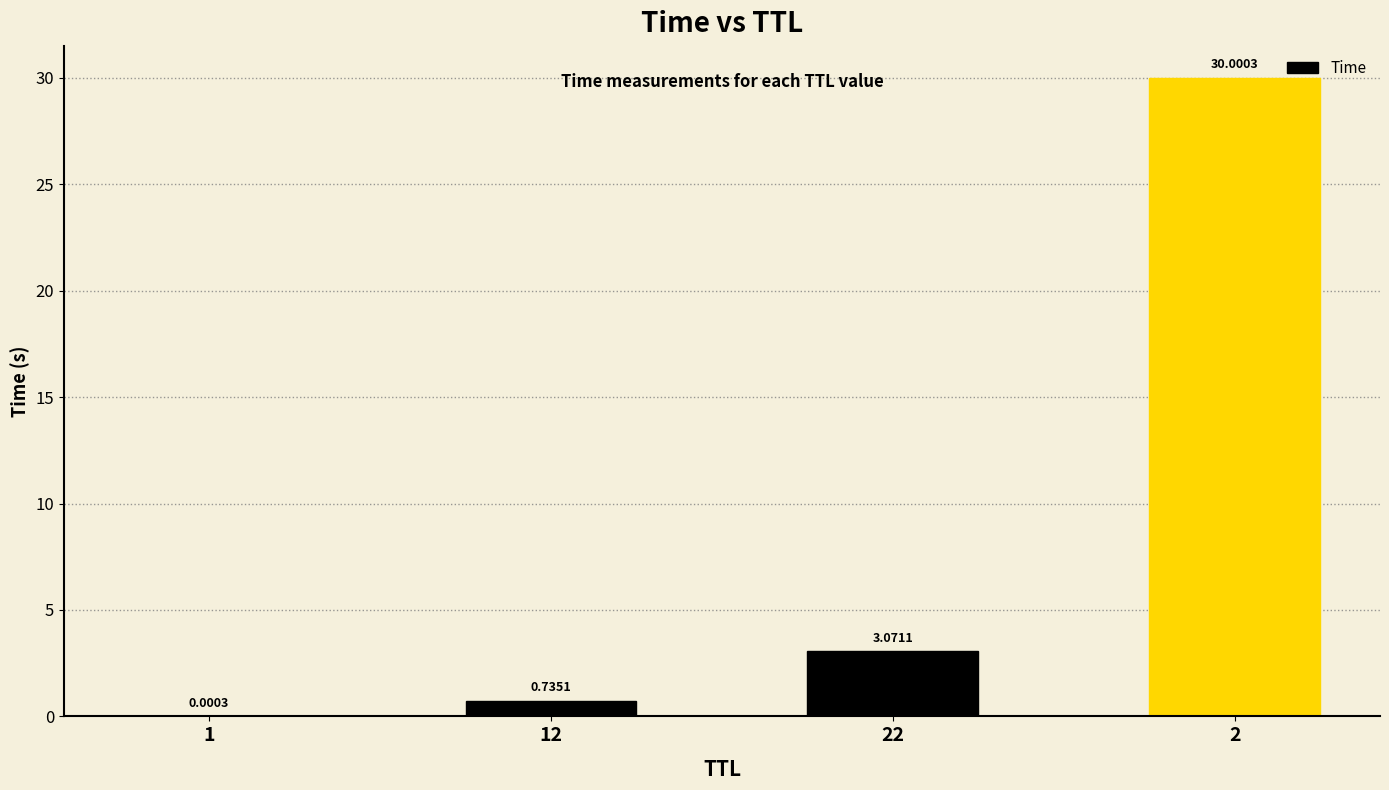

What is the sum of all values?

33.8